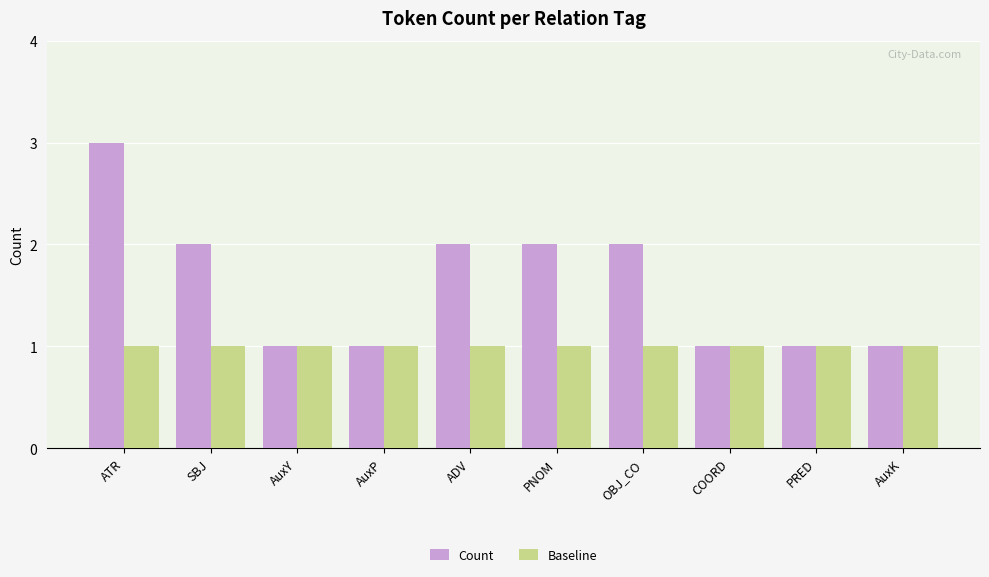

Rank the series by their maximum value, from highest to lowest.

Count, Baseline